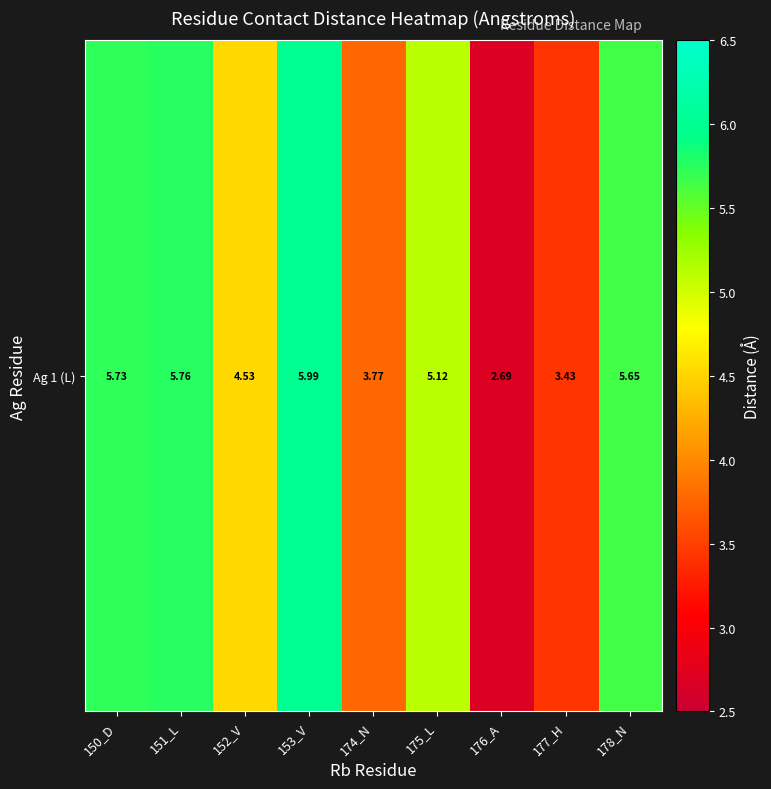

True or false: the data shows 2.2 at 175_L.

False